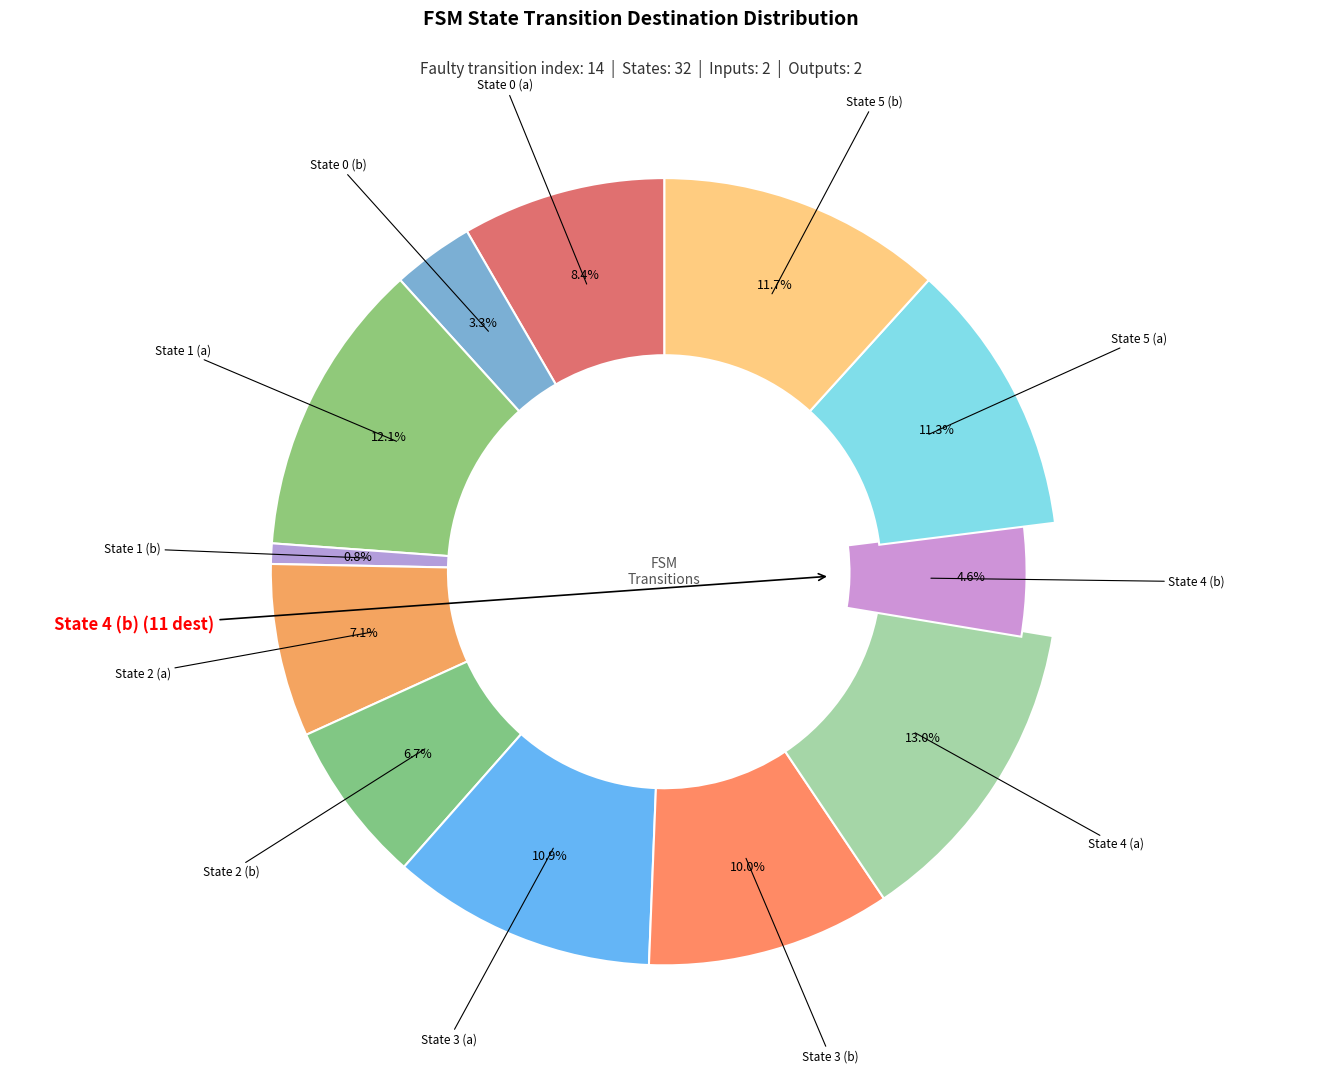

How many slices are in this pie chart?

12